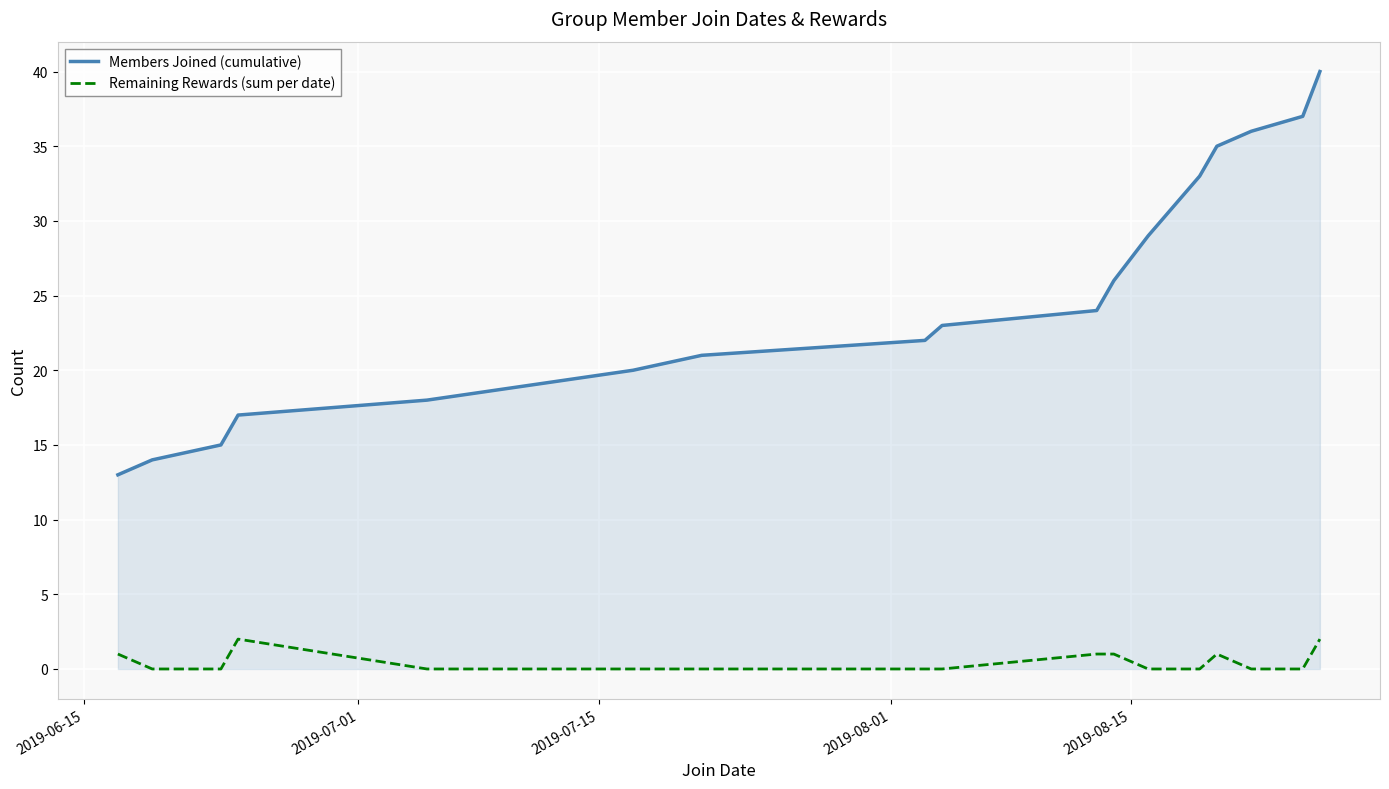

What is the highest value of the Members Joined (cumulative) series?

40